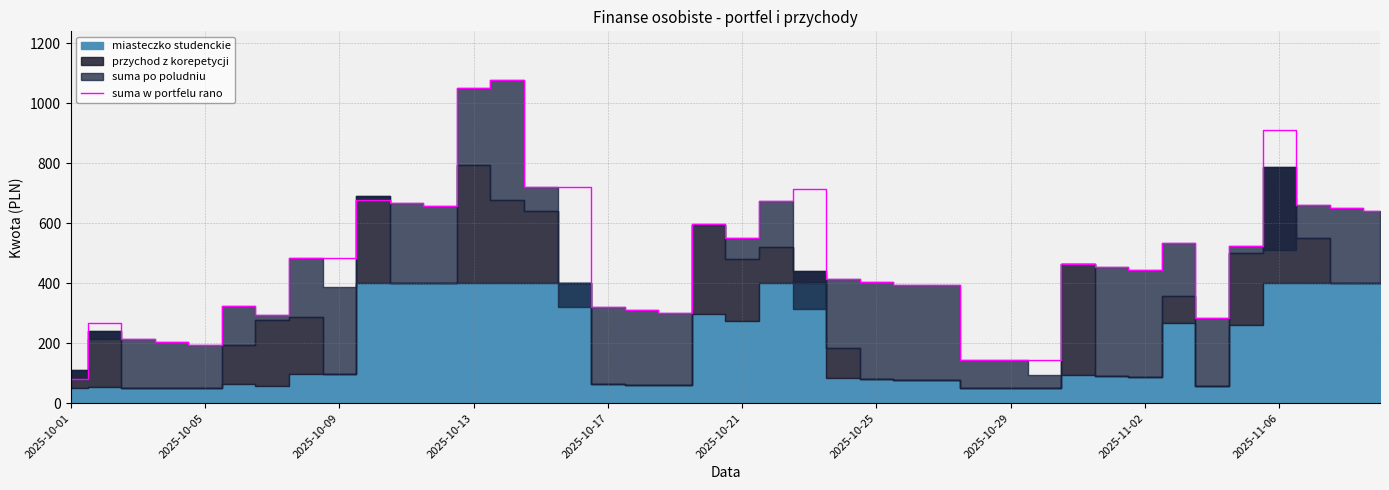

The suma w portfelu rano series shows 143.6 at 2025-10-29. True or false?

True